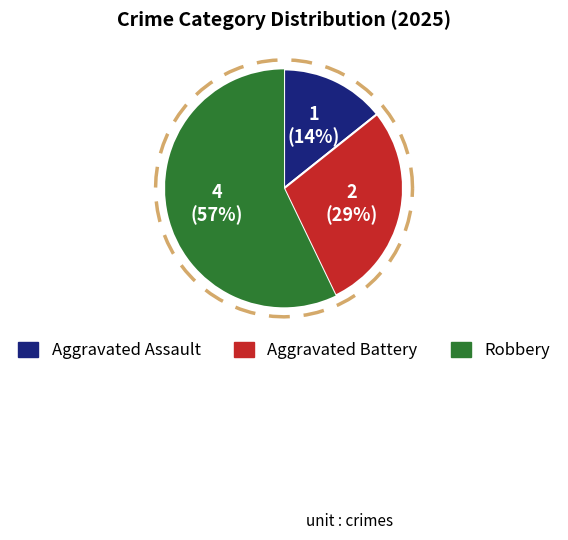

Does Robbery account for over 50% of the chart?

Yes